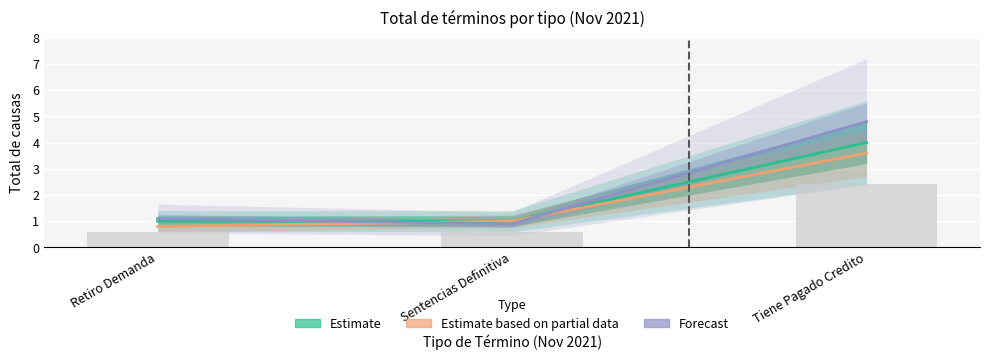

True or false: Forecast has a value of 0.5 at Sentencias Definitiva.

False